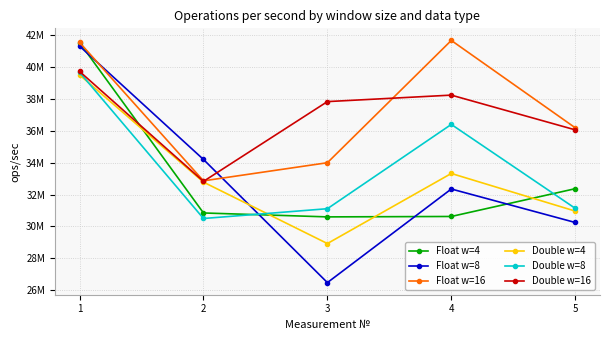

List the labels in order of Float w=4 value, largest first.

1, 5, 2, 4, 3